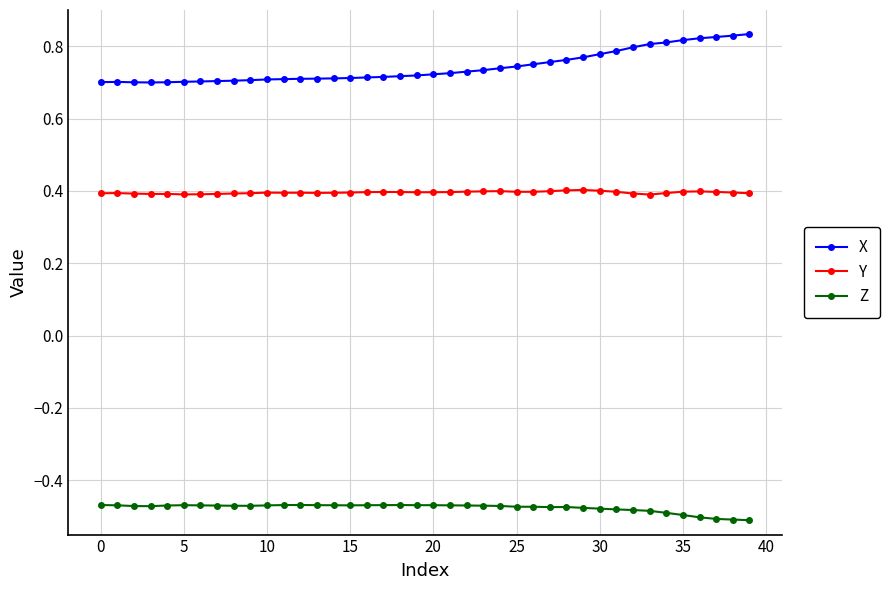

True or false: Y has more than 1 points higher than both neighbors.

True